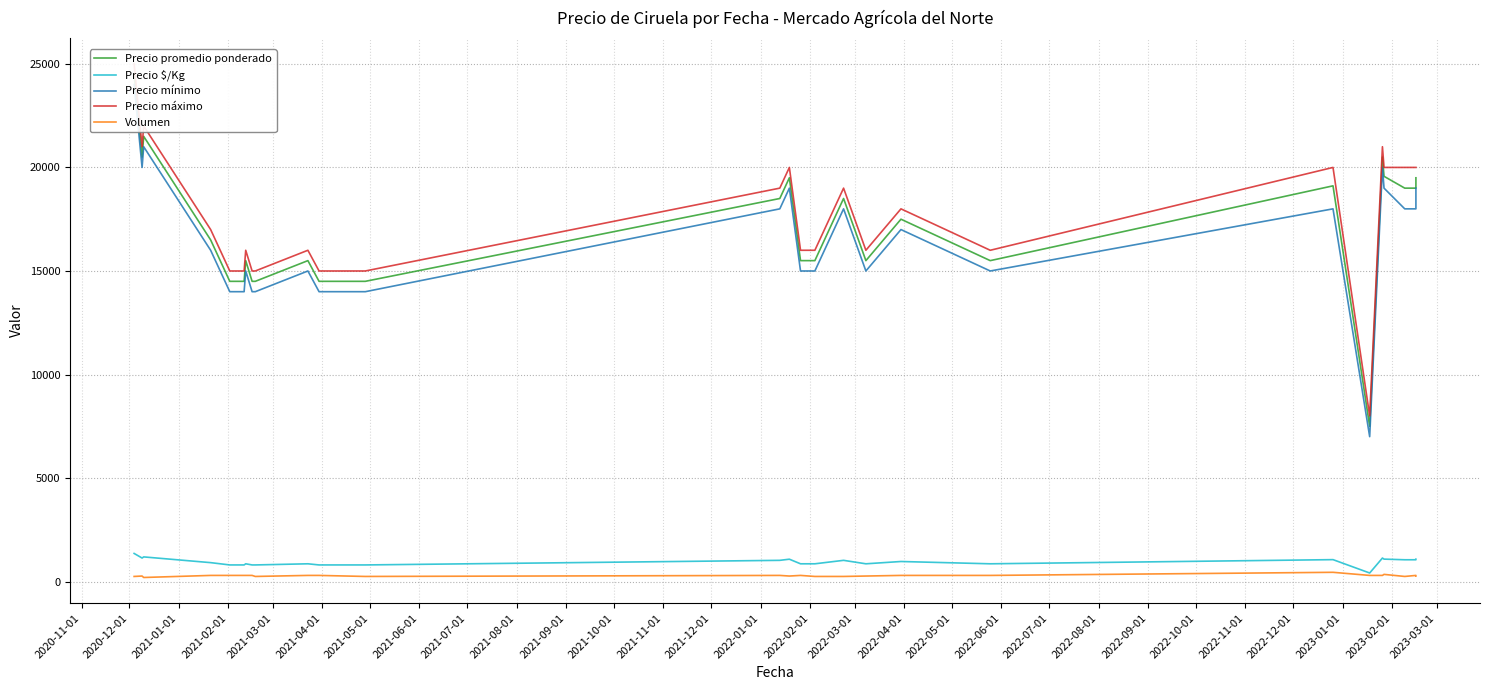

What is the label of the 12th point from the left?

2021-10-01